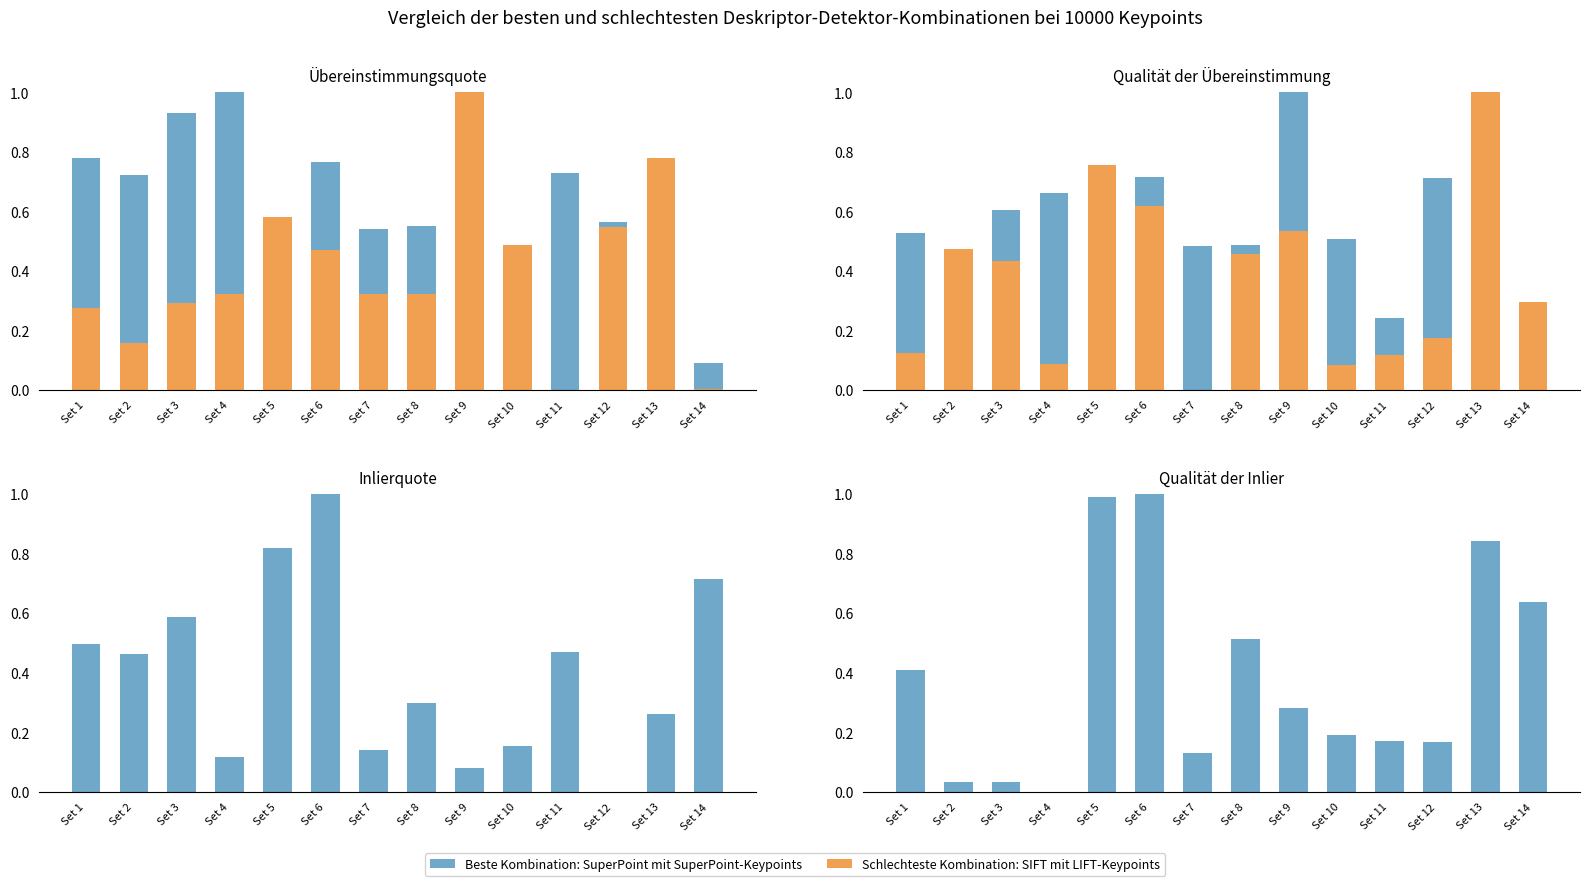

What is the sum of the Schlechteste Kombination: SIFT mit LIFT-Keypoints values at Set 3 and Set 9?

1.0